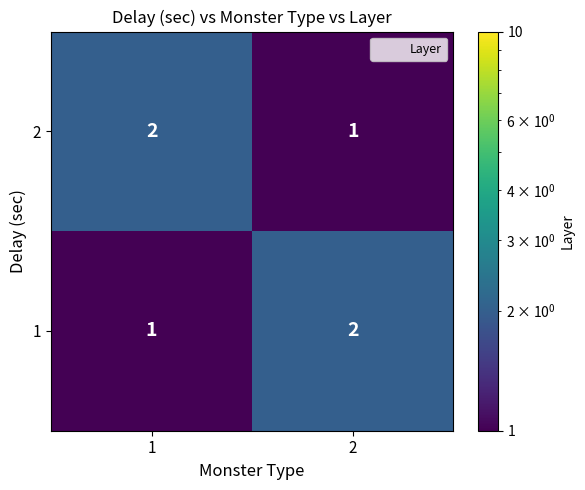

What is the sum of all 1 values?

3